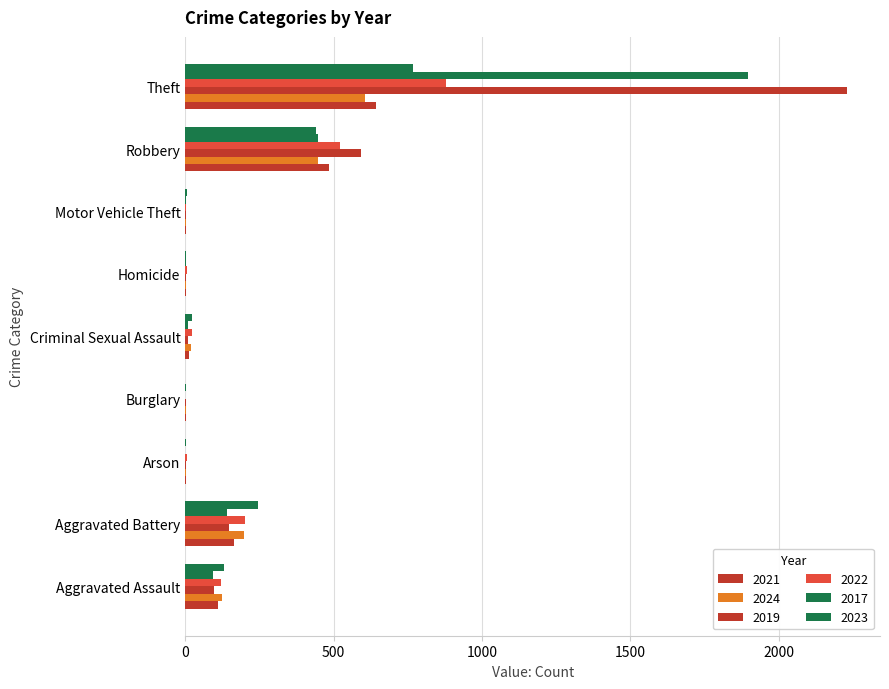

How many series are shown in this chart?

6